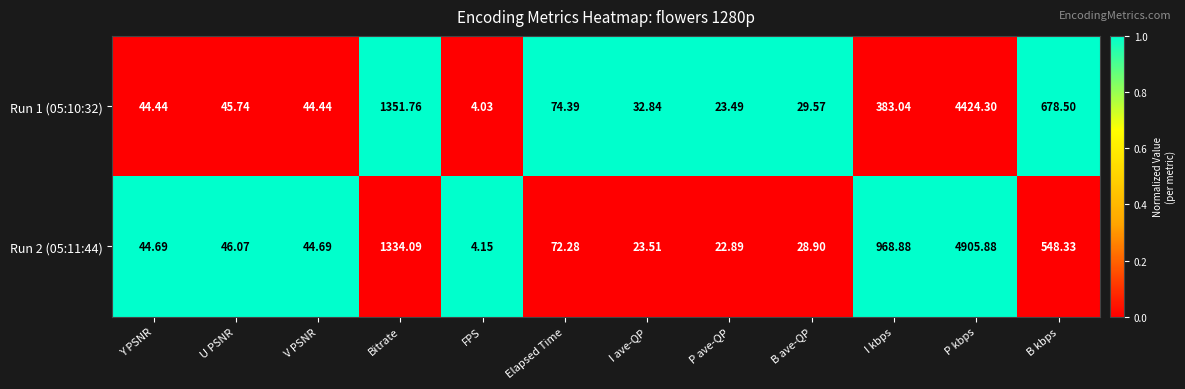

What is the difference between the highest and lowest values at Elapsed Time?

2.1